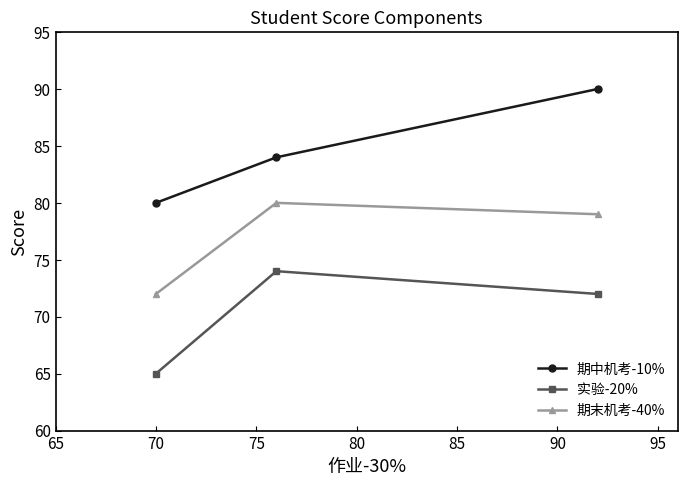

Rank the series by their average value, from lowest to highest.

实验-20%, 期末机考-40%, 期中机考-10%